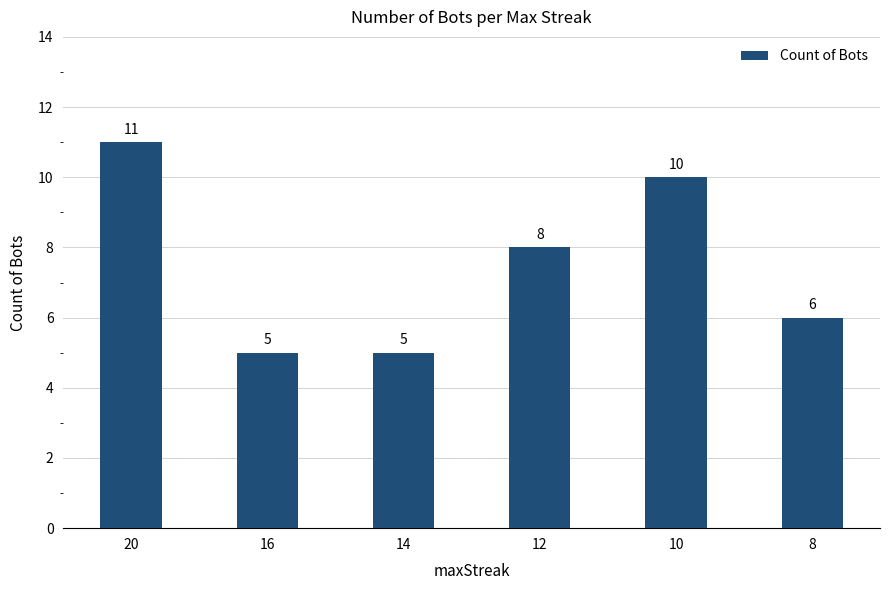

Is it true that the value at 8 is 3?

False